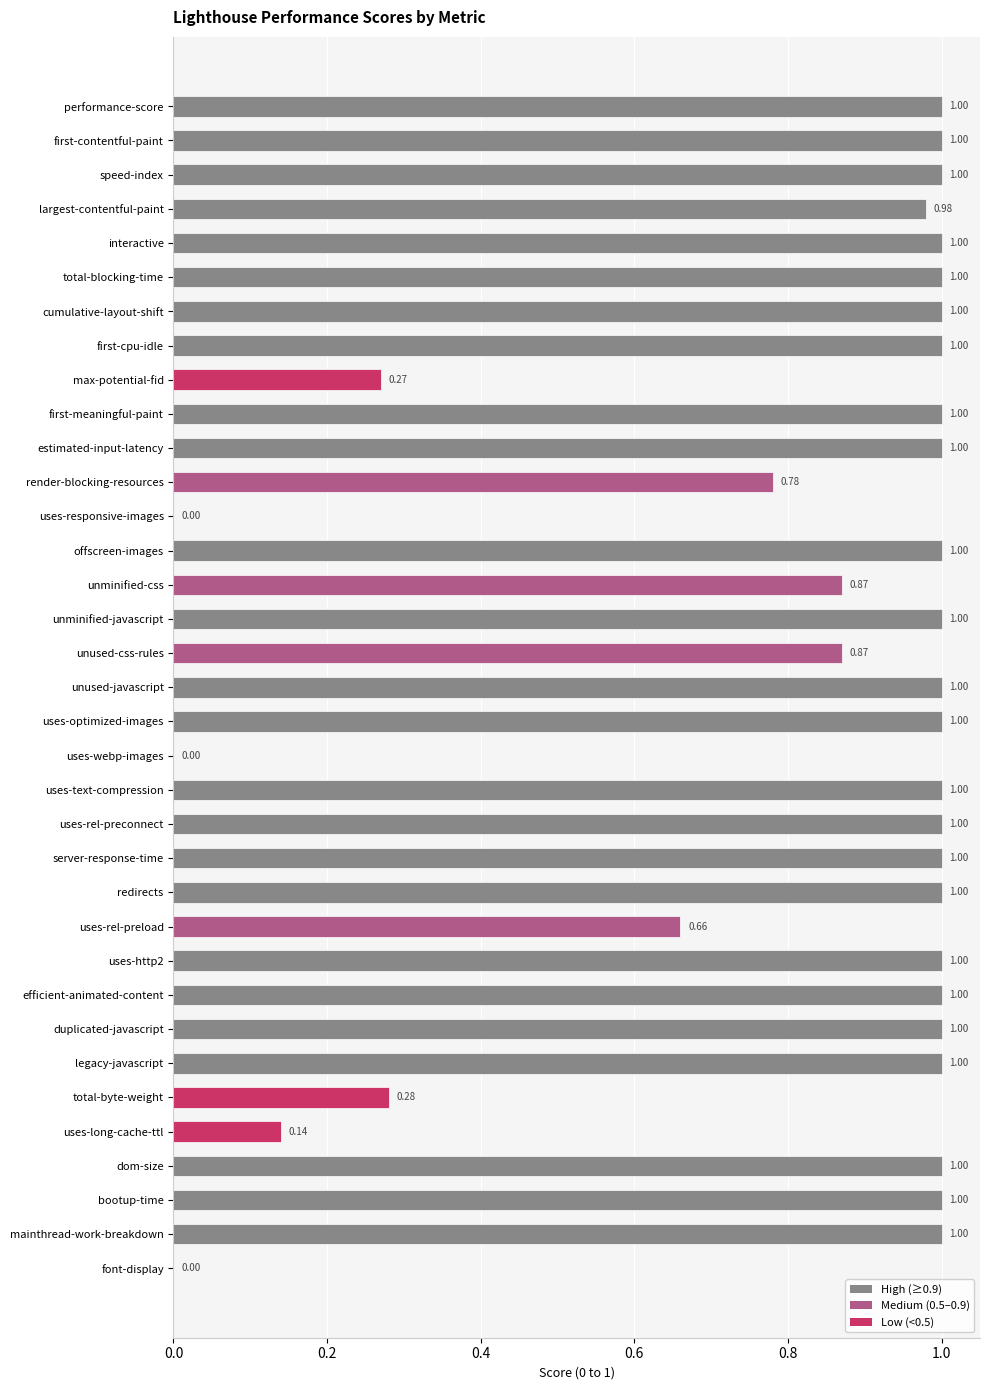

What is the sum of all values?

28.9